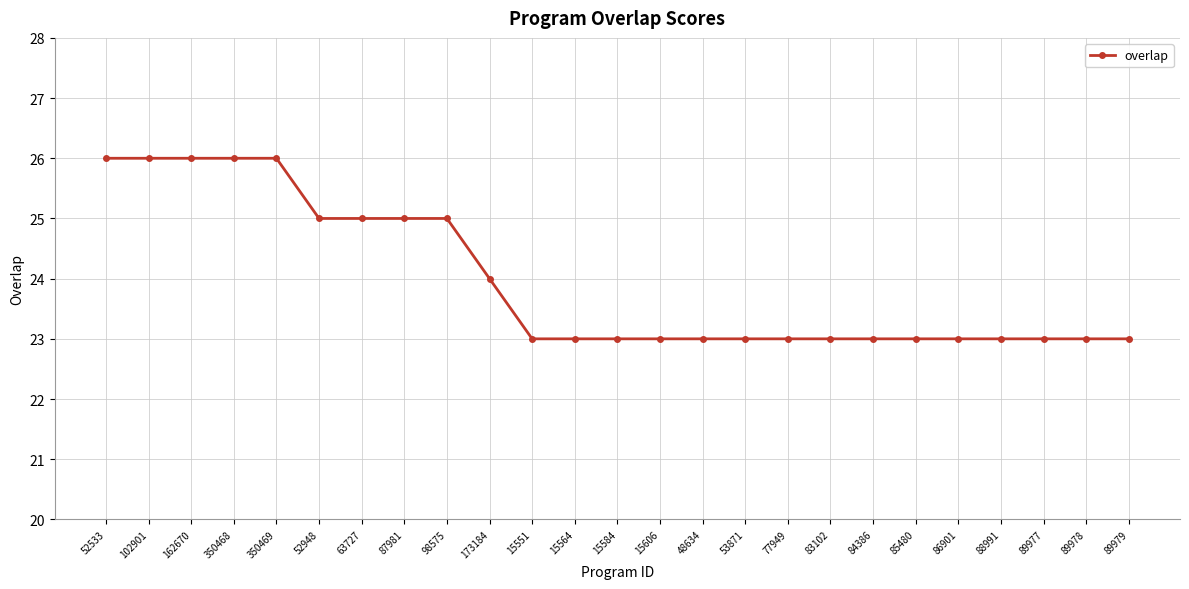

How many lines are shown in the chart?

1